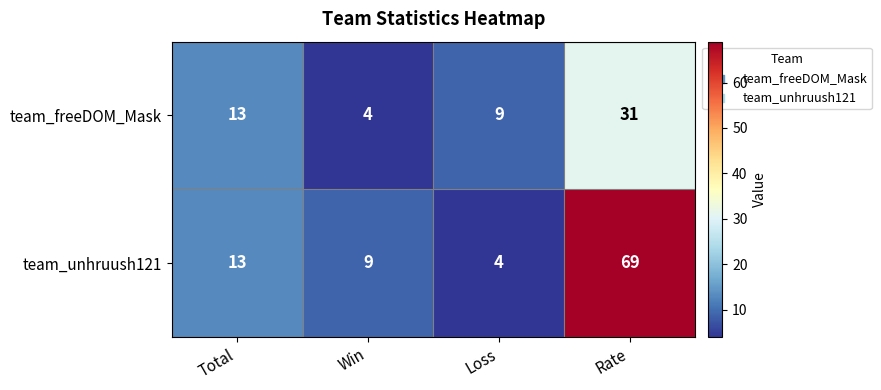

What is the average value of the team_freeDOM_Mask series?

14